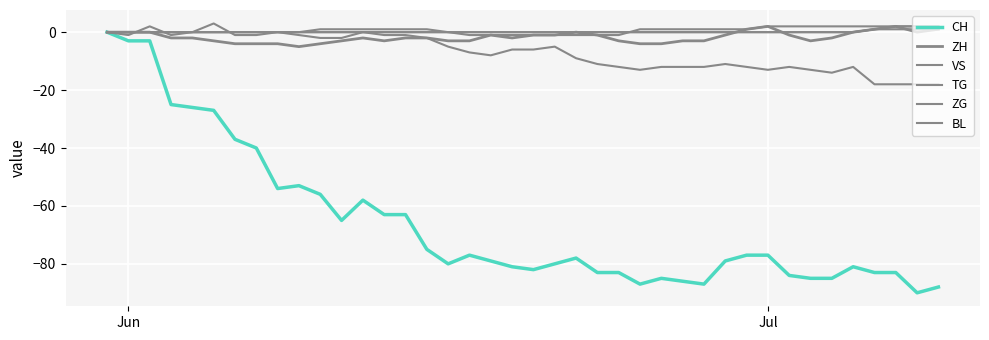

Rank the series by their maximum value, from lowest to highest.

CH, BL, ZH, TG, ZG, VS